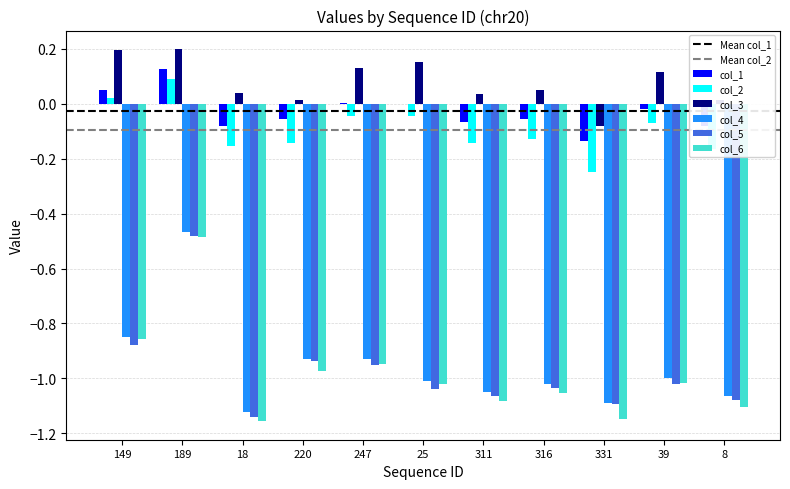

What is the sum of all col_1 values?

-0.3